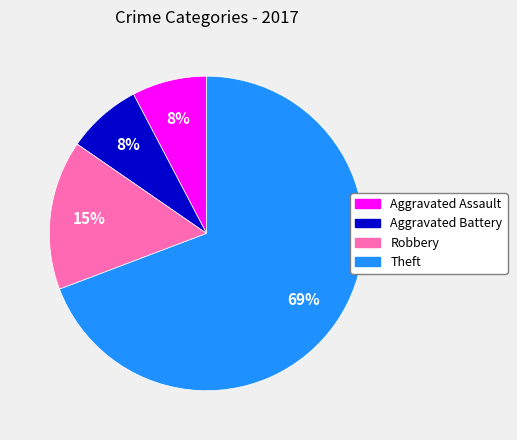

Between Theft and Aggravated Battery, which is larger?

Theft